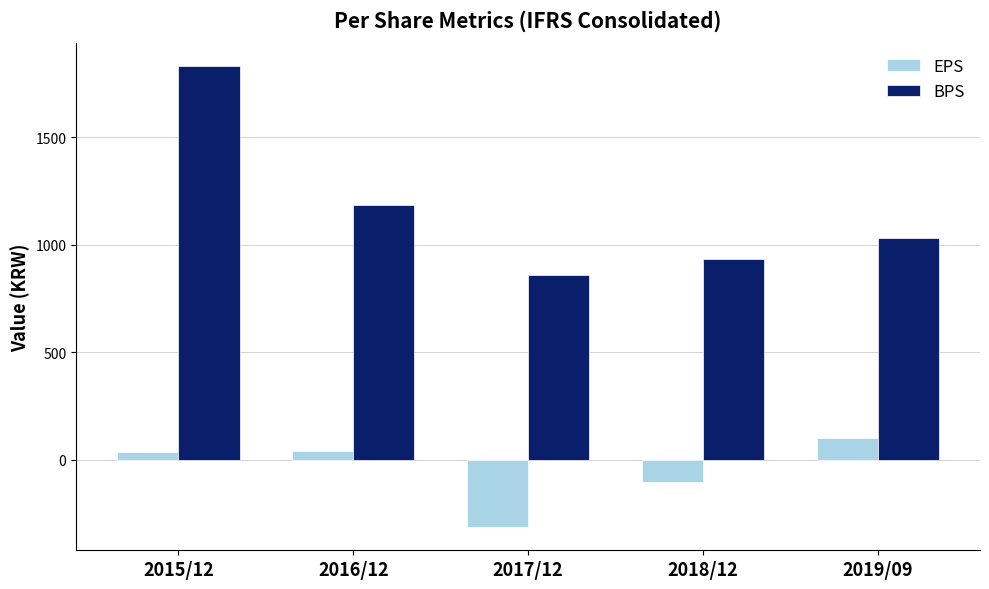

Between 2015/12 and 2019/09, which series saw the biggest shift?

BPS